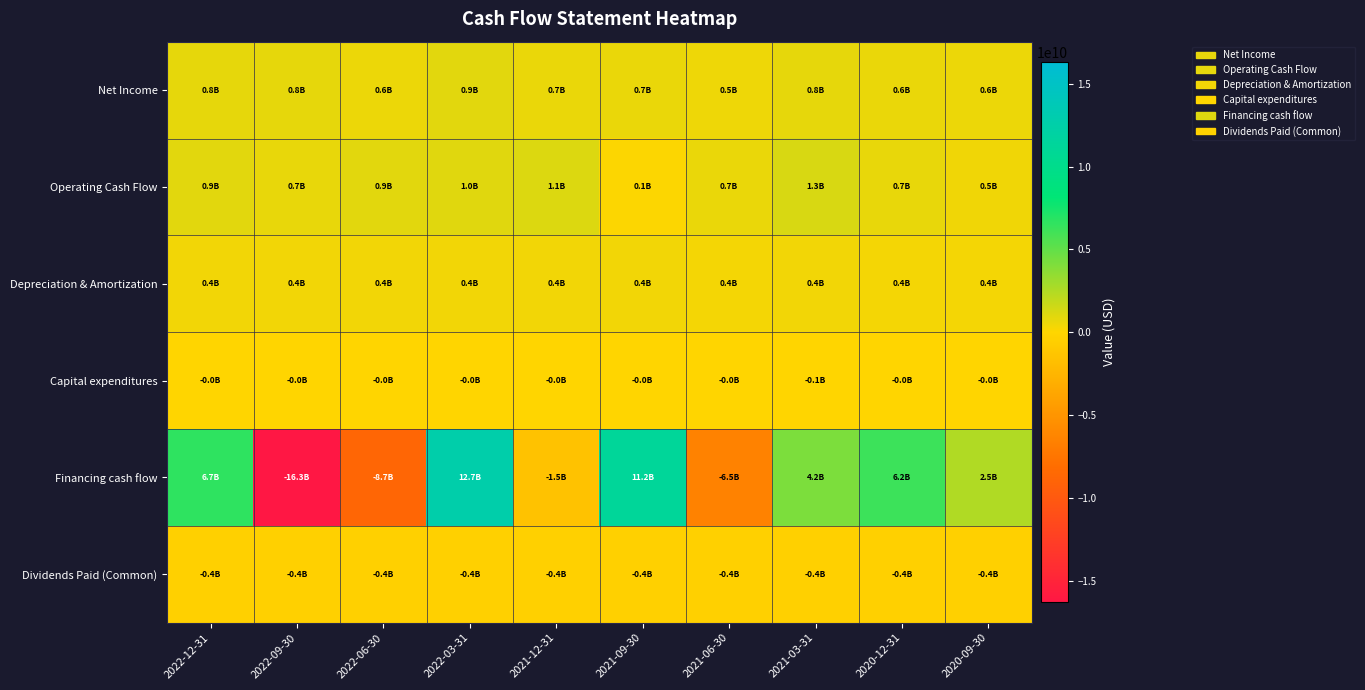

Which label corresponds to the smallest value in the chart?

2022-09-30